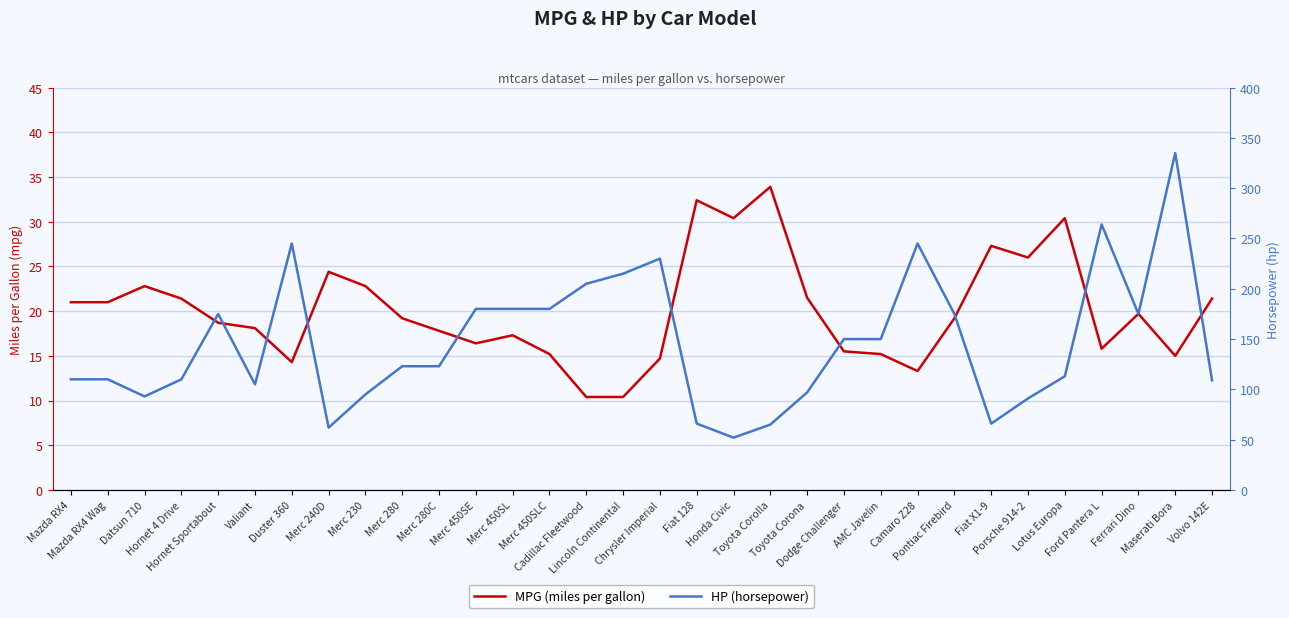

True or false: MPG (miles per gallon) has more than 1 interior local peaks.

True